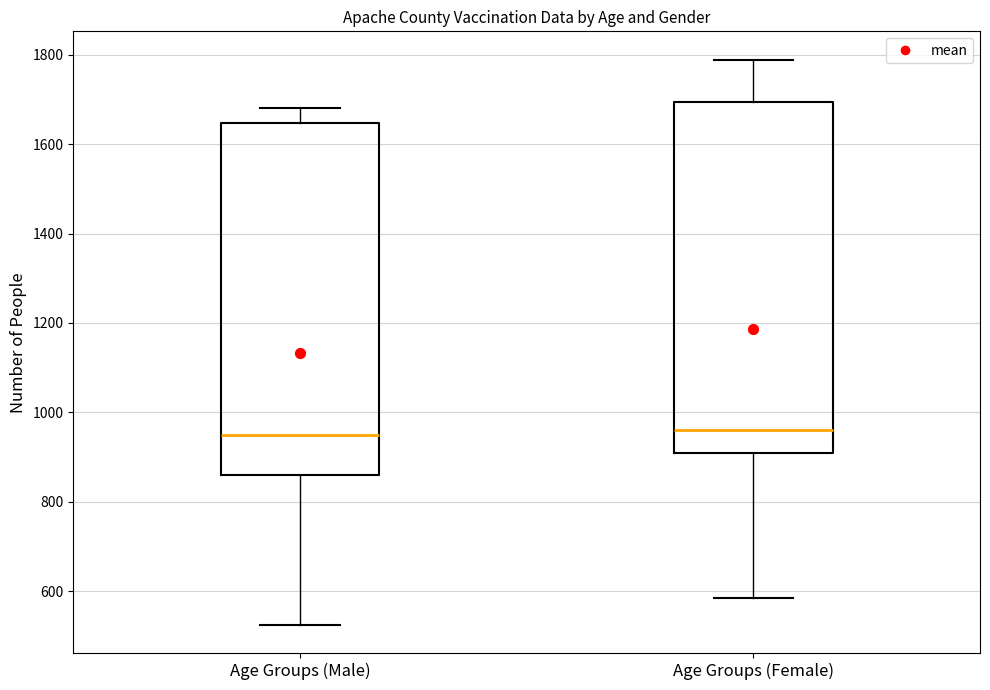

Where does the lower whisker of the box for Age Groups (Male) end on the y-axis? The values are not printed on the chart, so give them approximately, as read against the axis.

520